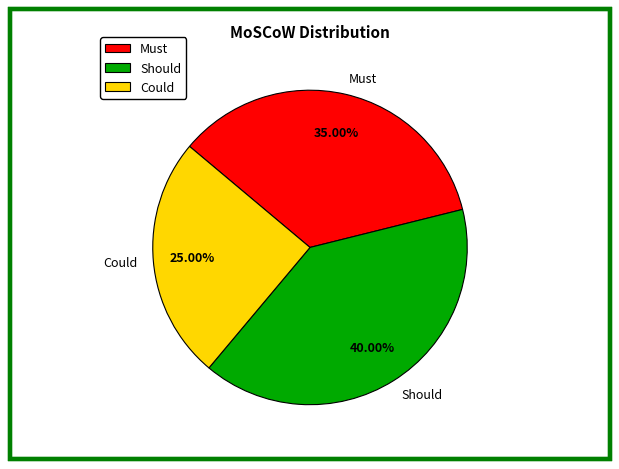

Does Could account for over 50% of the chart?

No